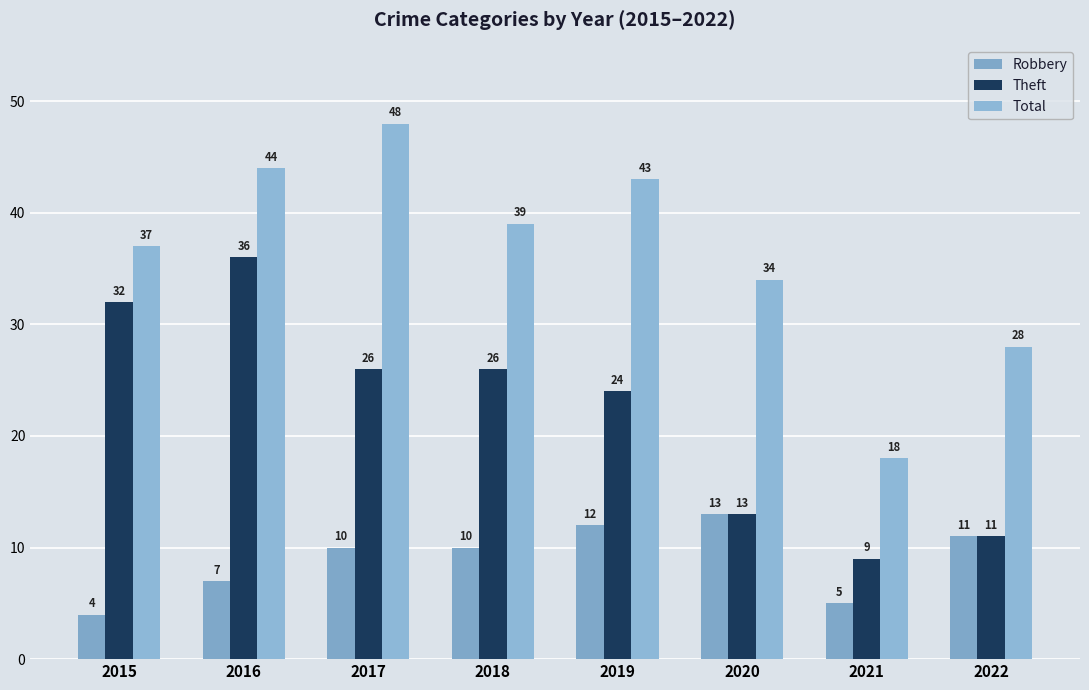

Which series has the widest spread of values?

Total